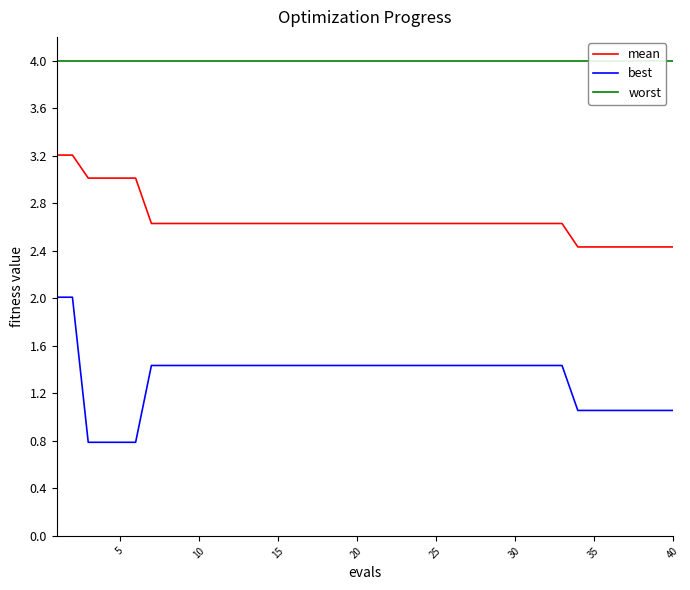

What is the lowest value of the best series?

0.8